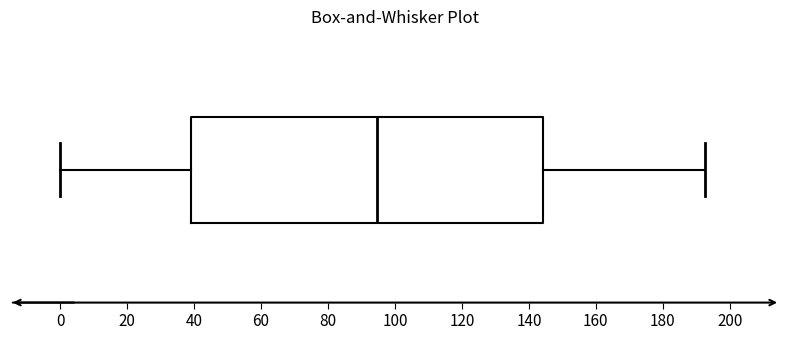

Transcribe this box plot: give where the median line is, the range the box spans, and where the two whiskers end, as read against the x-axis. The values are not printed on the chart, so give them approximately, as read against the axis.

median 94, box 40 to 144, whiskers 0 to 192